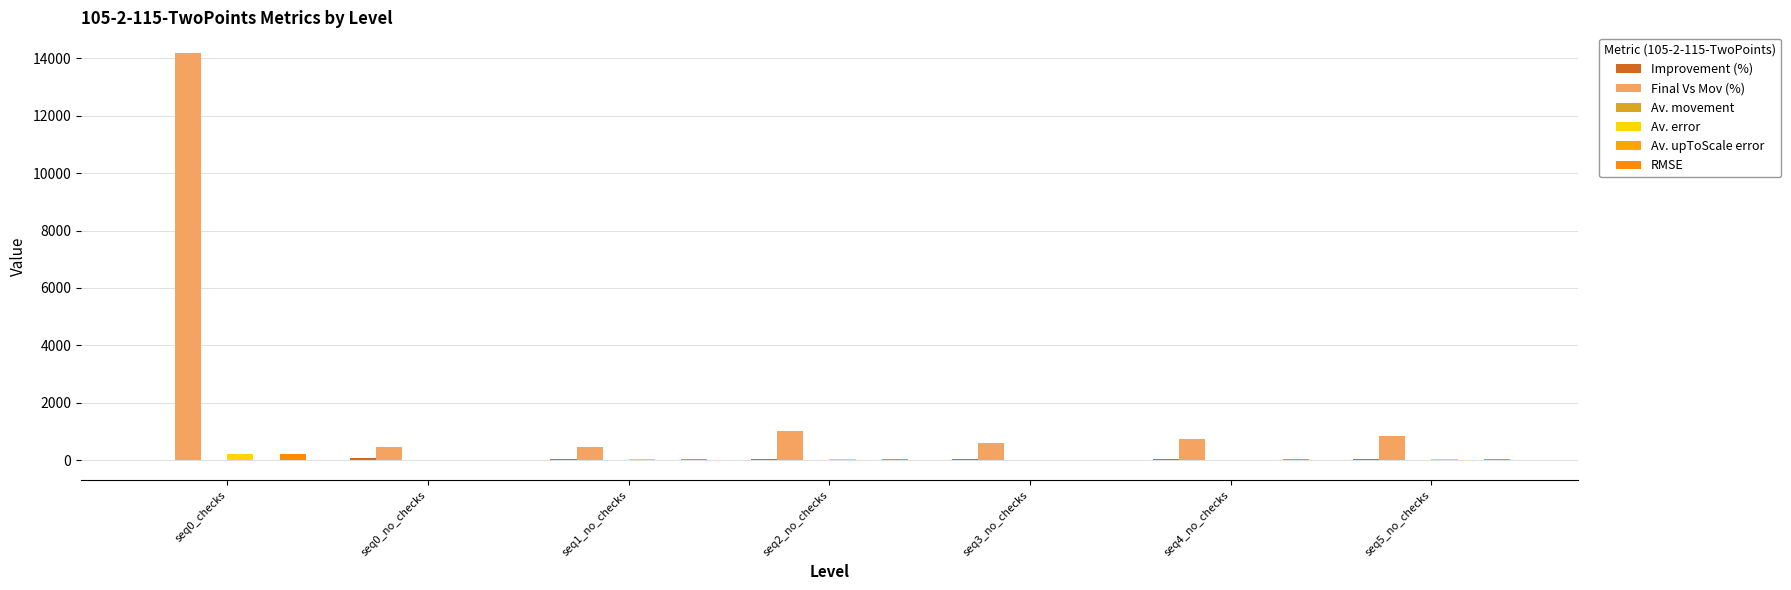

What is the sum of the Improvement (%) values at seq4_no_checks and seq2_no_checks?

57.0